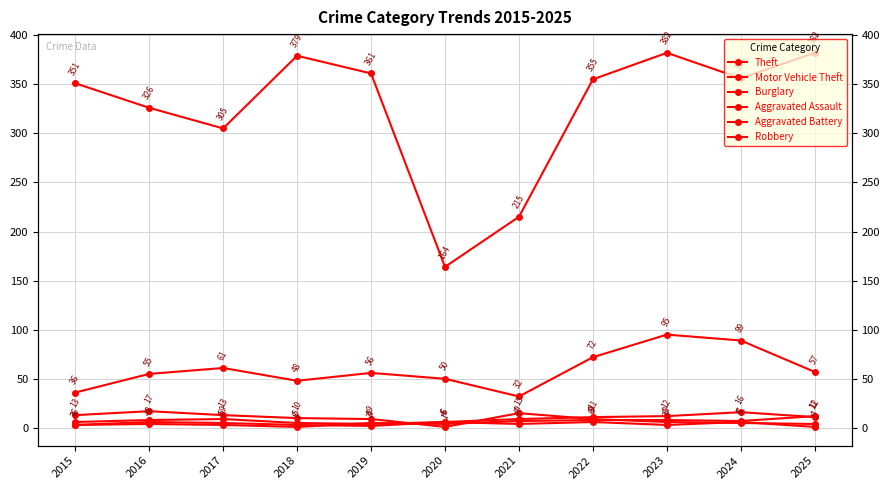

Which series has the largest total across all categories?

Theft